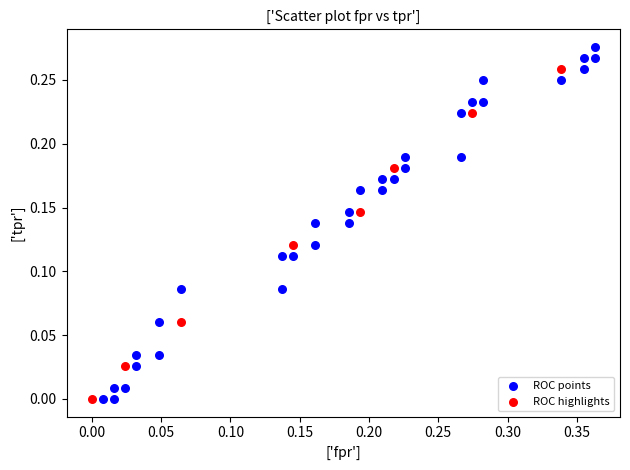

Which series reaches the maximum Y coordinate?

ROC points